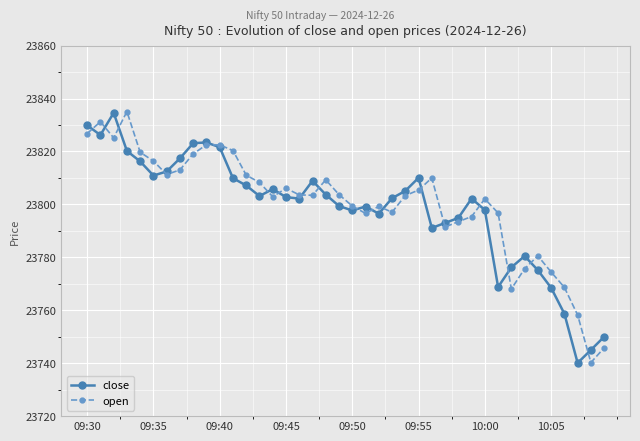

What is the value of the open point at the 22nd from the left?

23796.6